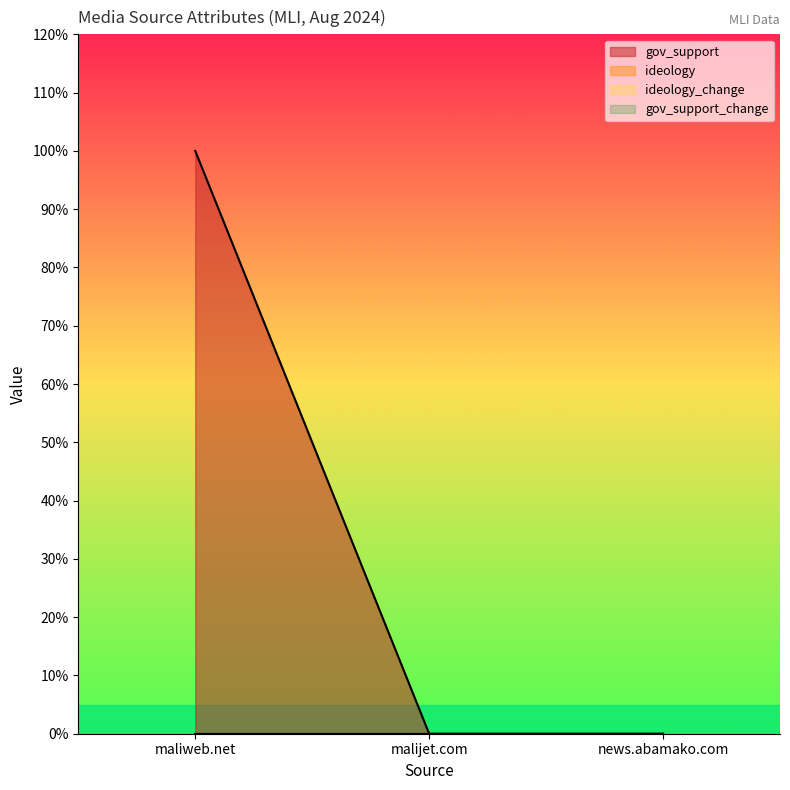

What position from the left is news.abamako.com?

3